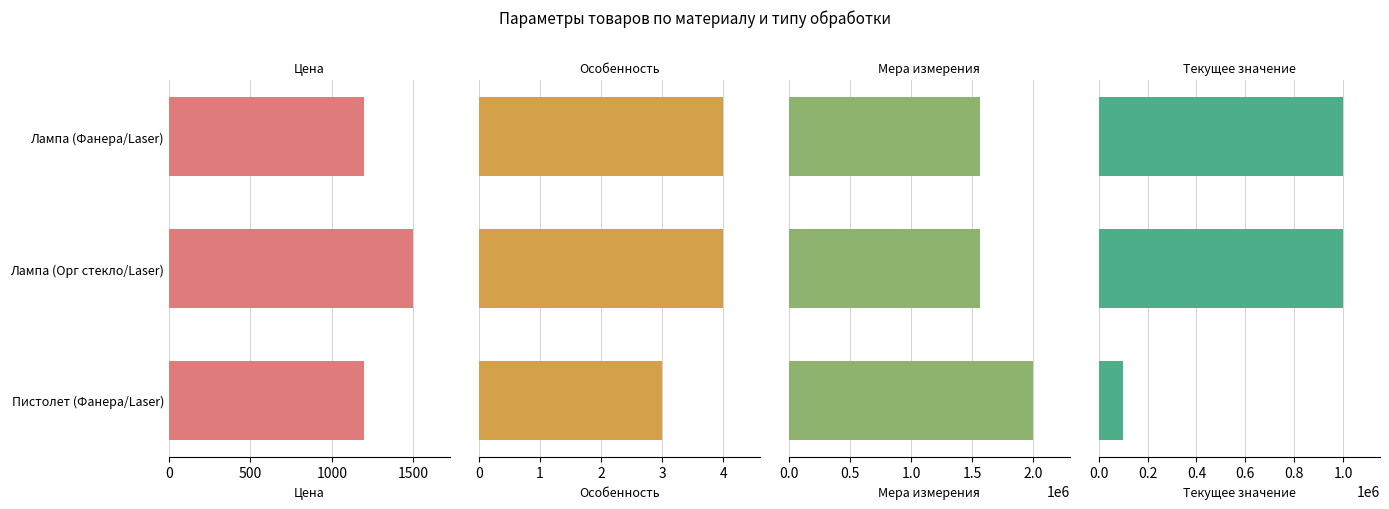

True or false: Цена has a value of 2086 at Пистолет (Фанера/Laser).

False